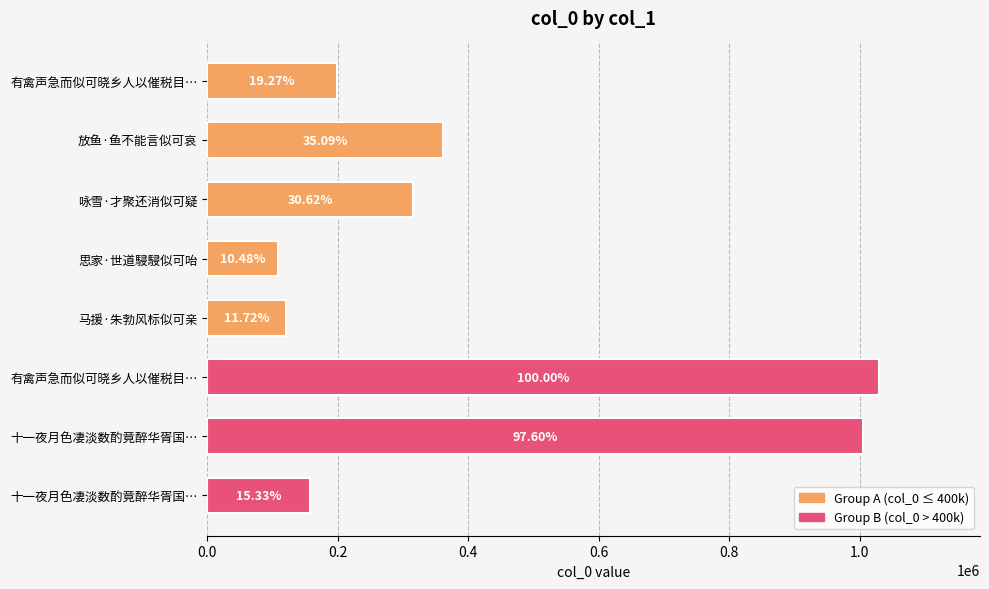

Are the bars horizontal?

Yes